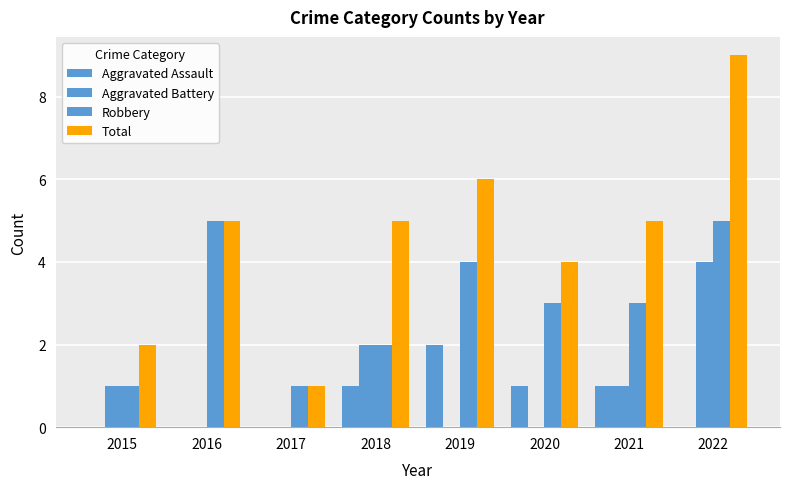

How many groups of bars are there?

8